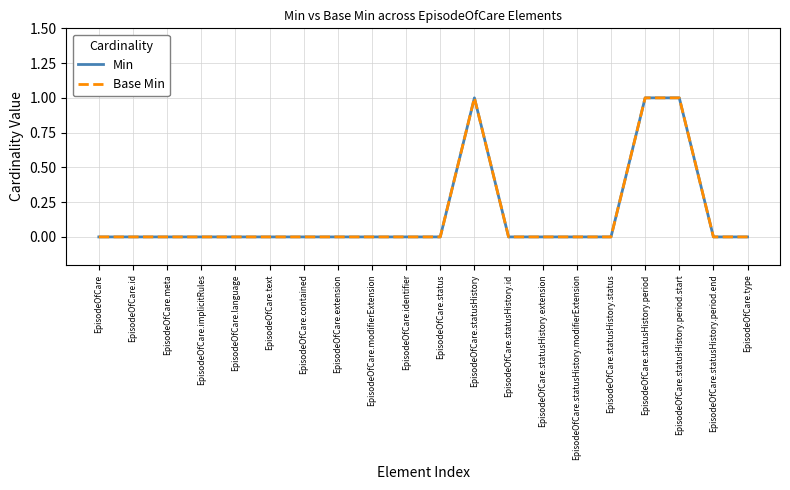

List the labels in order of Base Min value, smallest first.

EpisodeOfCare, EpisodeOfCare.id, EpisodeOfCare.meta, EpisodeOfCare.implicitRules, EpisodeOfCare.language, EpisodeOfCare.text, EpisodeOfCare.contained, EpisodeOfCare.extension, EpisodeOfCare.modifierExtension, EpisodeOfCare.identifier, EpisodeOfCare.status, EpisodeOfCare.statusHistory.id, EpisodeOfCare.statusHistory.extension, EpisodeOfCare.statusHistory.modifierExtension, EpisodeOfCare.statusHistory.status, EpisodeOfCare.statusHistory.period.end, EpisodeOfCare.type, EpisodeOfCare.statusHistory, EpisodeOfCare.statusHistory.period, EpisodeOfCare.statusHistory.period.start